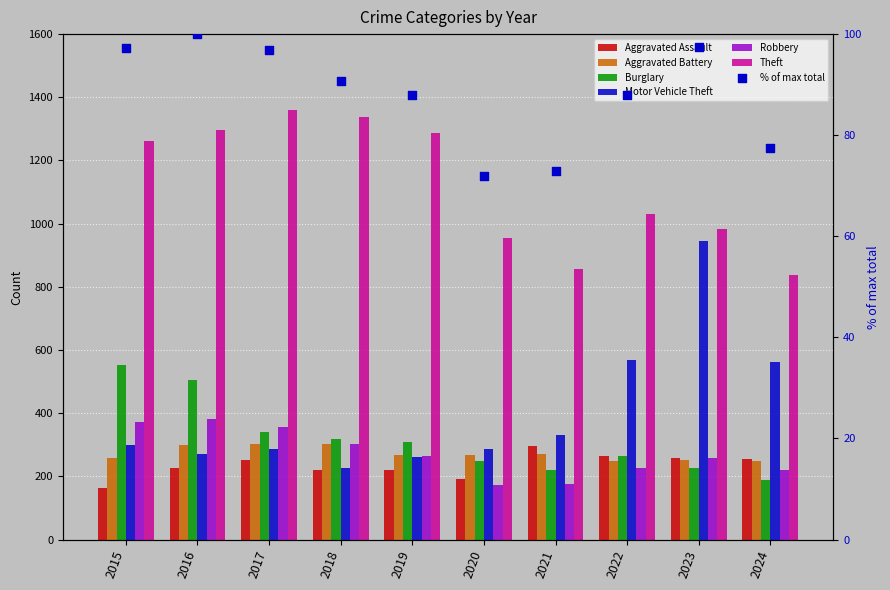

Which series has the largest total across all categories?

Theft